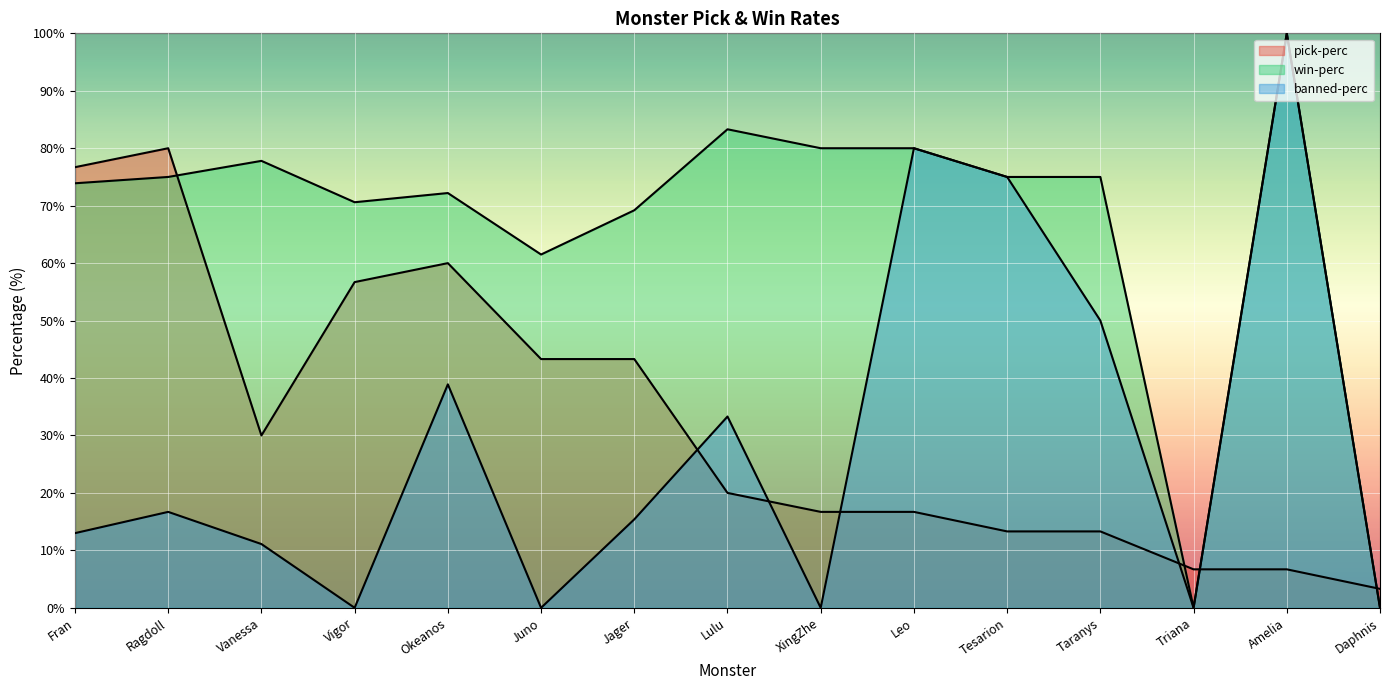

In pick-perc, how many points are lower than both neighbors (excluding endpoints)?

1